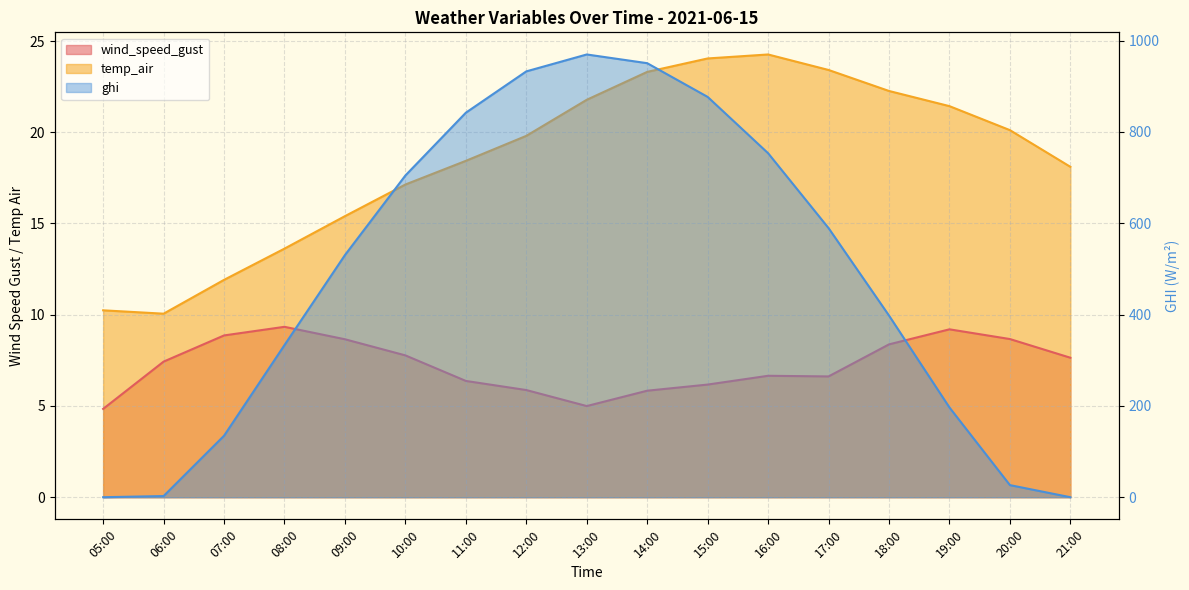

Count the number of data series in this chart.

3